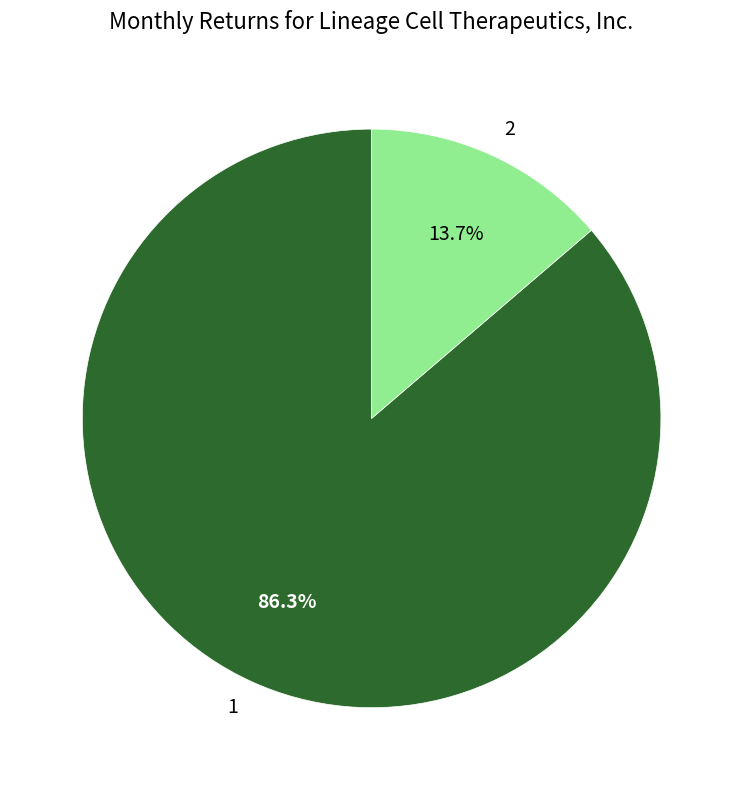

How many segments does this pie chart have?

2